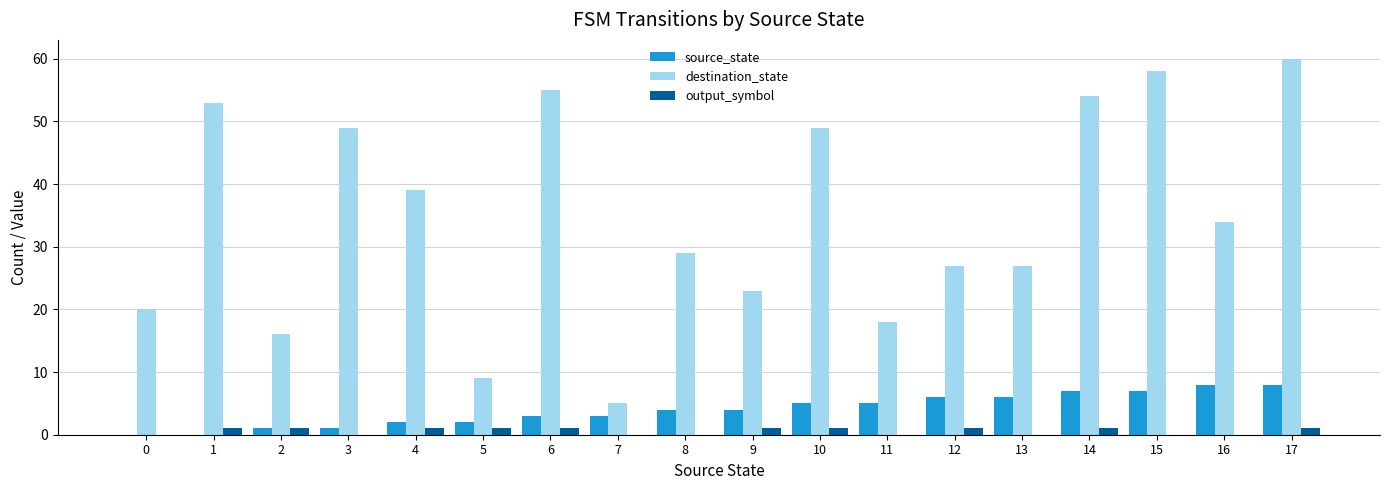

Which category has the highest value across all series?

17